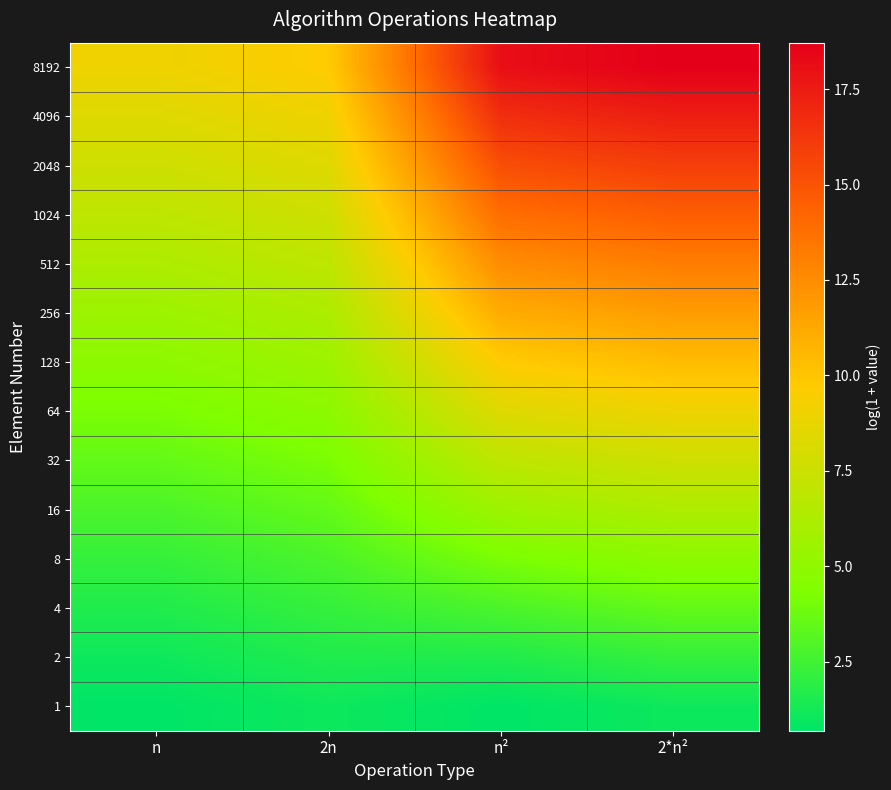

Which series has the largest range (max minus min)?

8192